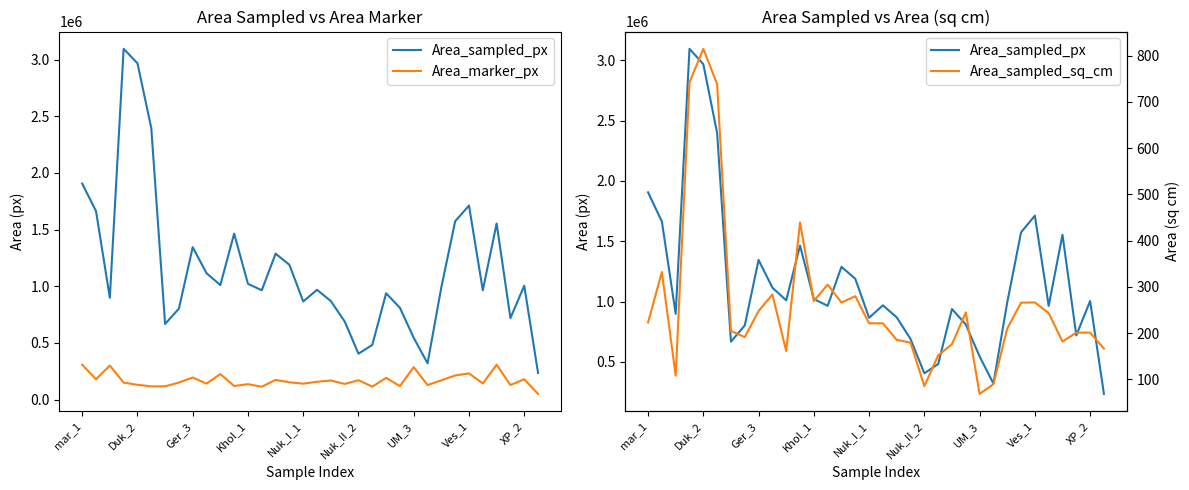

What is the value of the Area_sampled_sq_cm point at the 11th from the left?

161.2